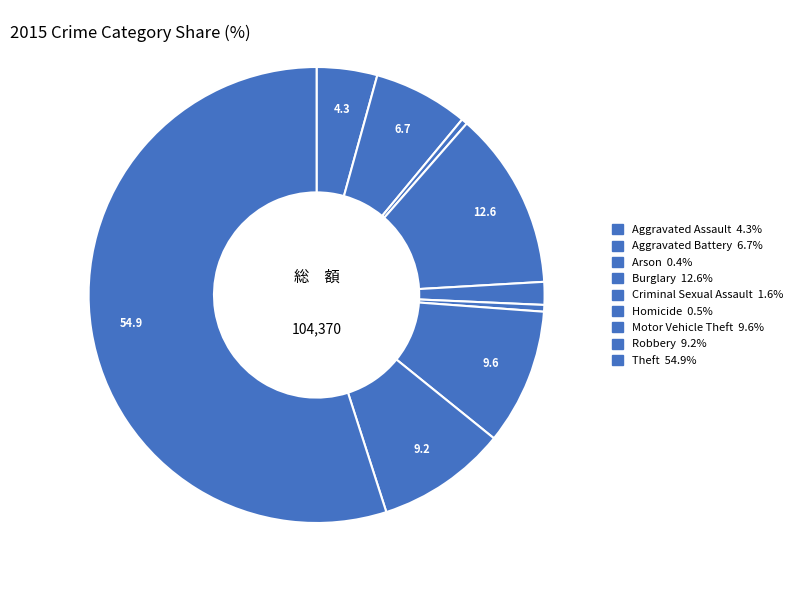

Rank the categories by value from highest to lowest.

Theft, Burglary, Motor Vehicle Theft, Robbery, Aggravated Battery, Aggravated Assault, Criminal Sexual Assault, Homicide, Arson